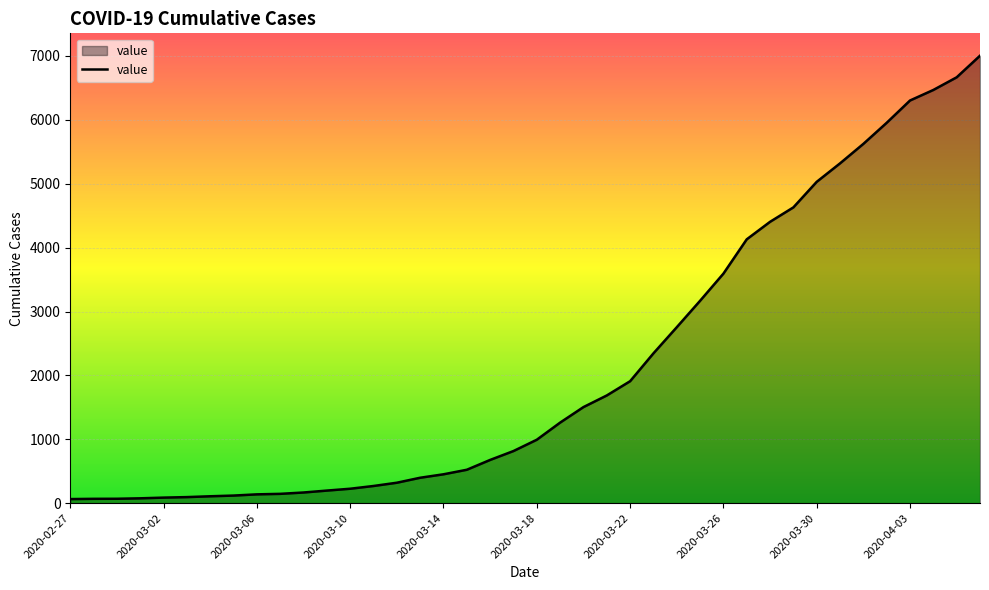

What is the average value?

2144